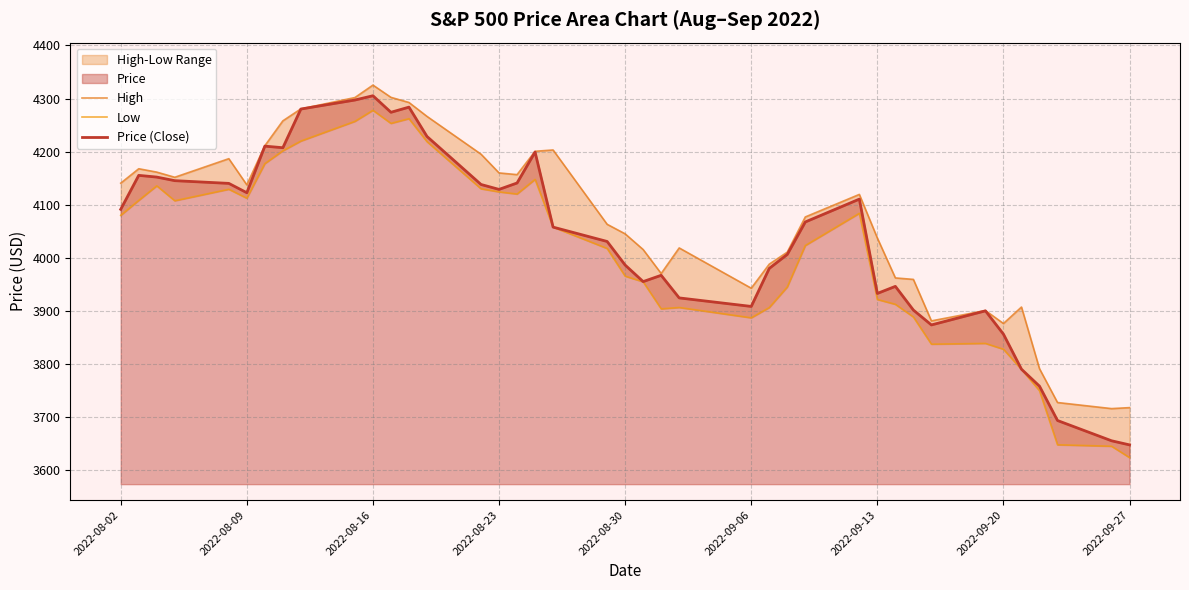

How many data points in Price (Close) are above 4067?

20